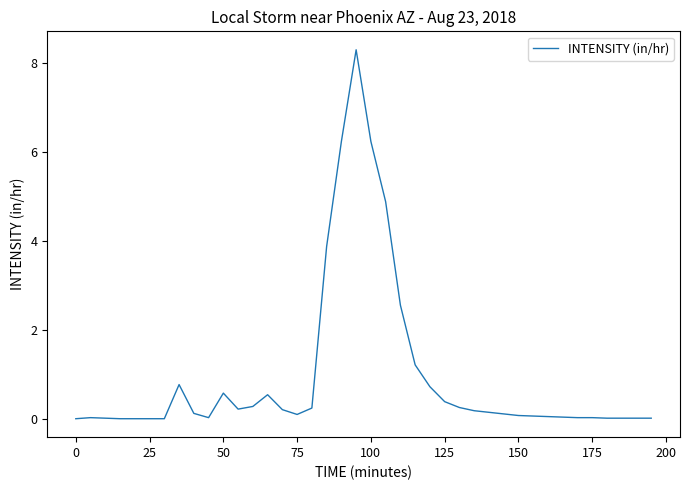

What is the difference between the maximum and minimum values?

8.3